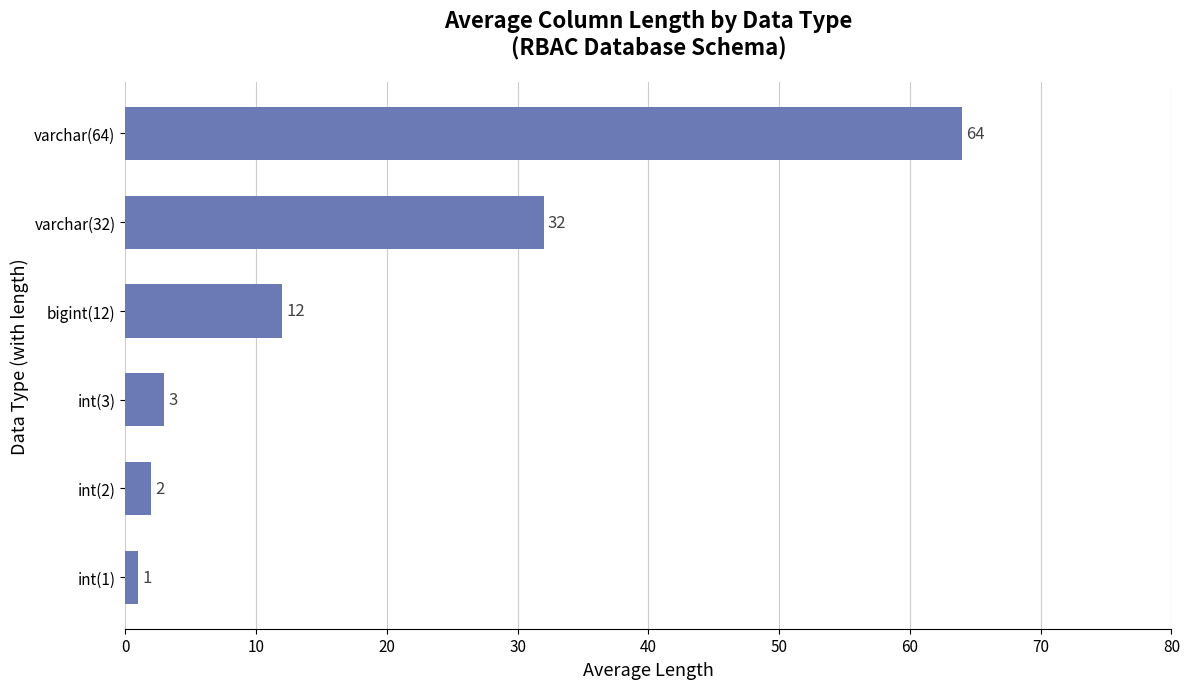

Between int(2) and int(3), which is larger?

int(3)